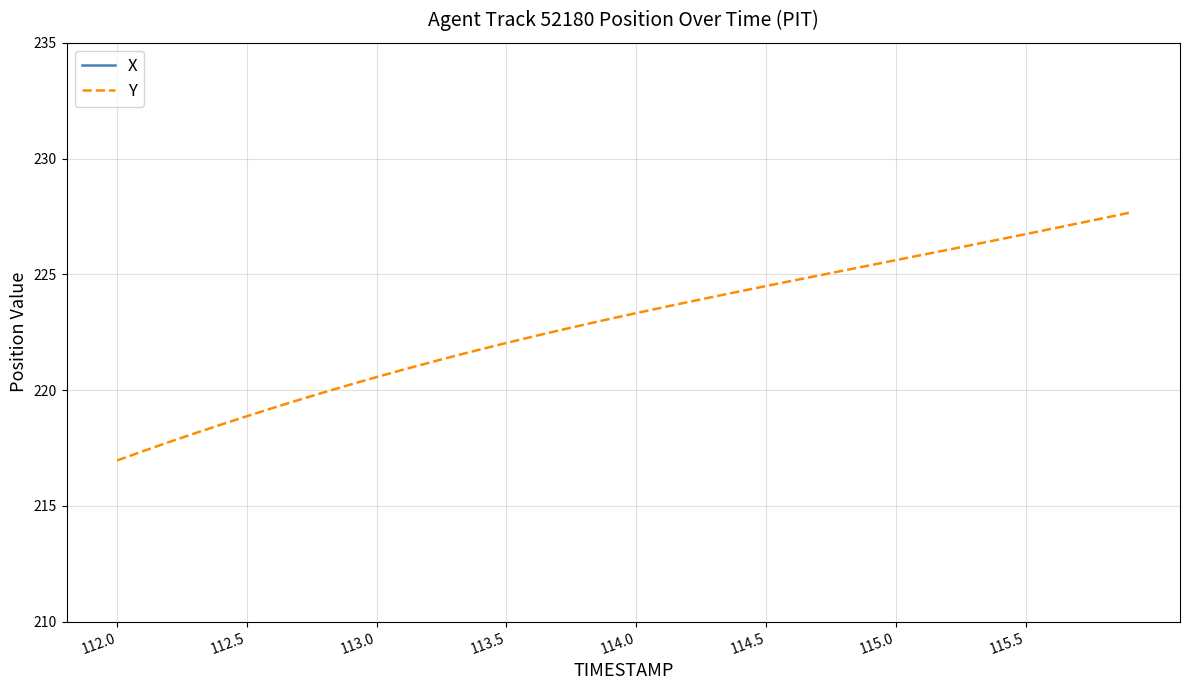

What is the maximum value for Y?

227.7